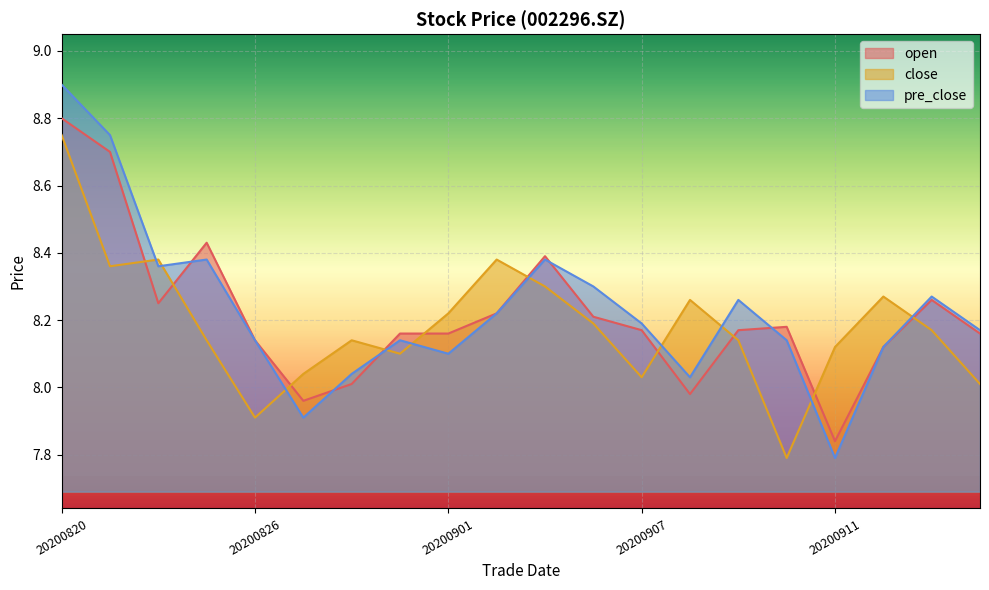

How many lines are shown in the chart?

3